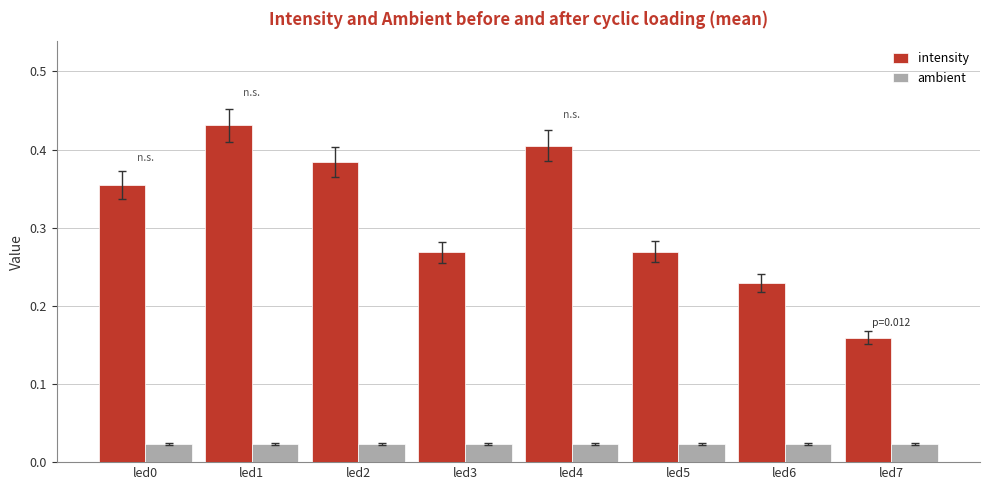

Which category has the highest value in the intensity series?

led1